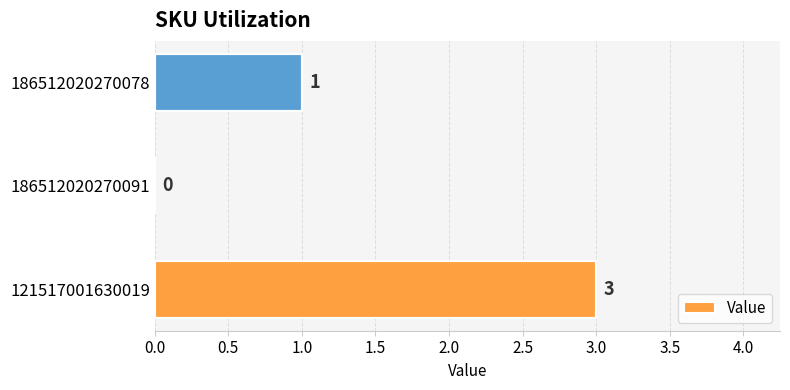

Between 121517001630019 and 186512020270078, which is larger?

121517001630019